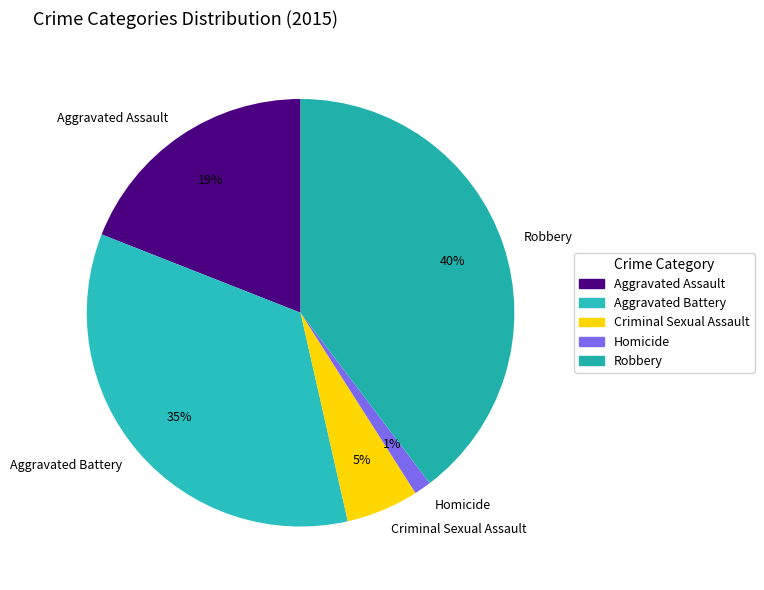

To the nearest percent, what portion does Homicide represent?

1%